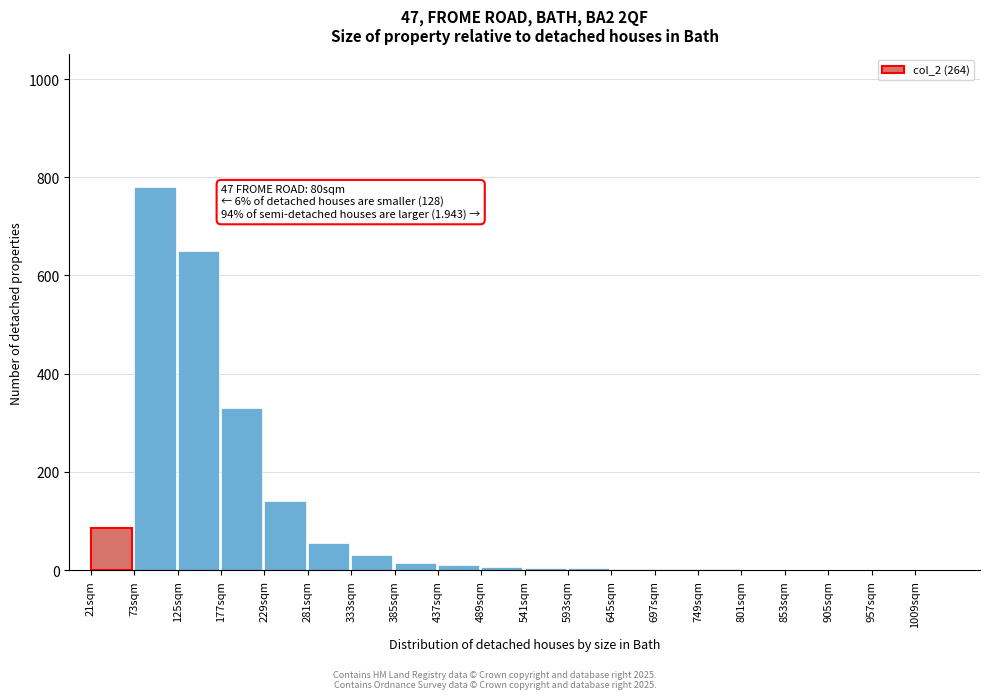

True or false: the data shows 650 at 125sqm.

True